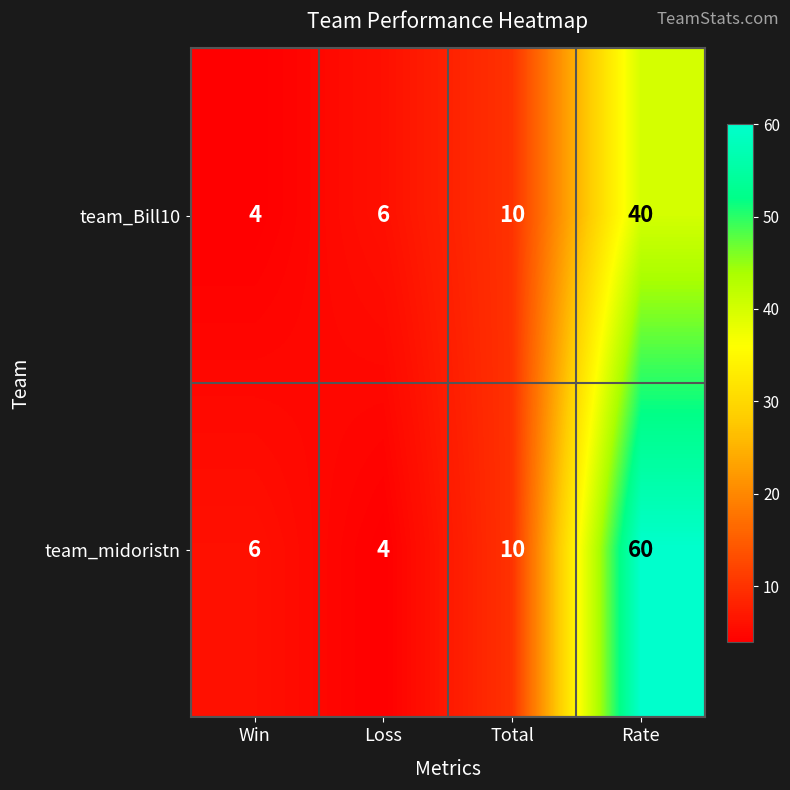

Reading left to right, extract all data points from this chart.

team_Bill10: 4	6	10	40
team_midoristn: 6	4	10	60